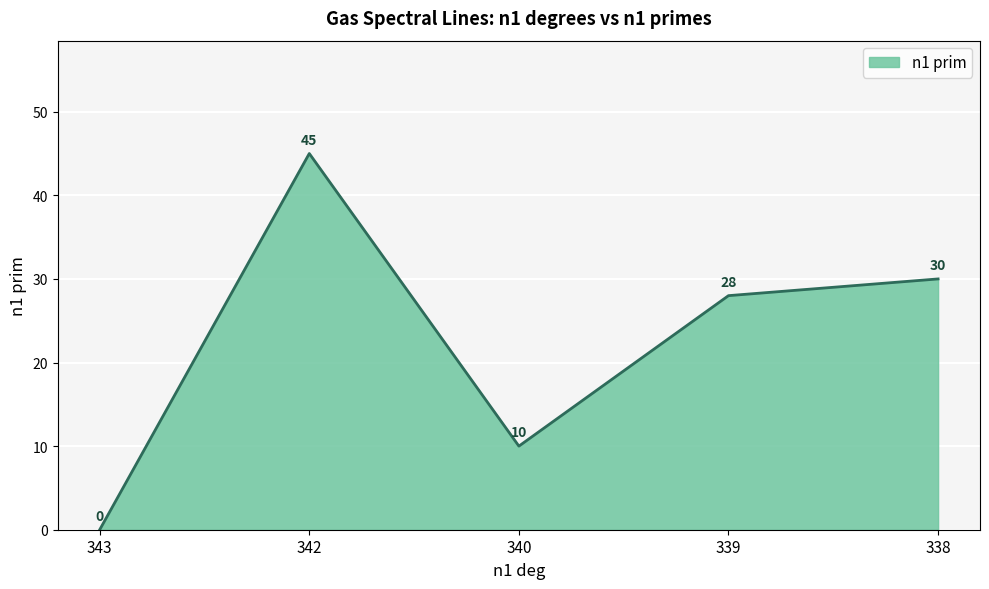

What is the difference between the values at 343 and 340?

10